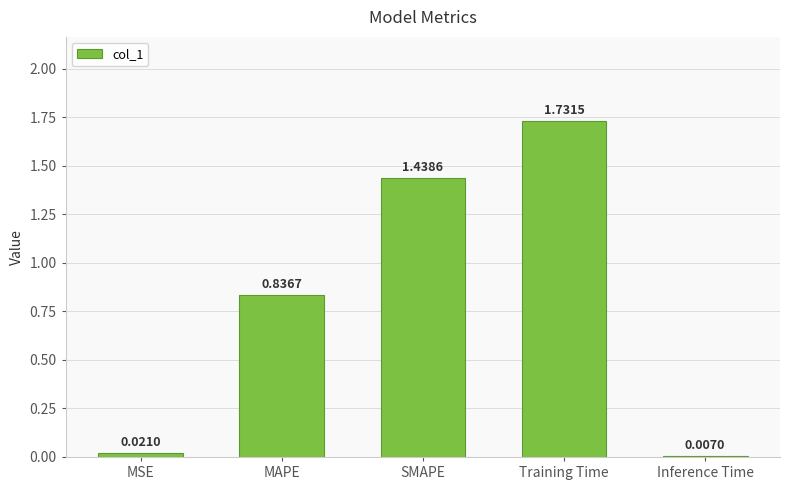

What is the sum of the values at MSE and Training Time?

1.8